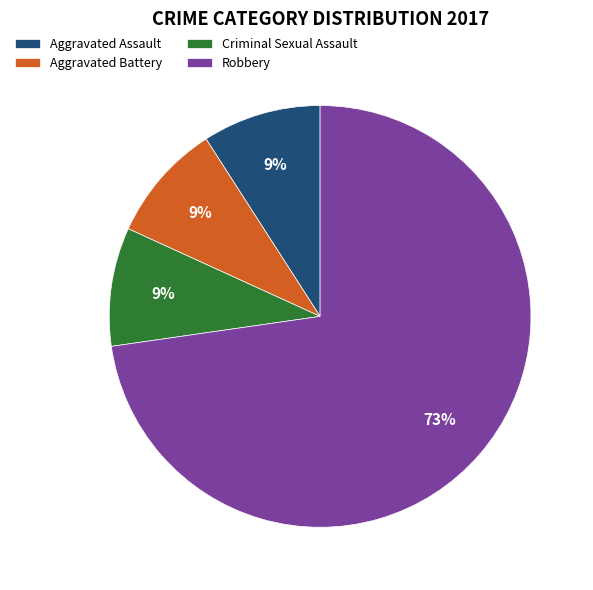

Count the number of slices in the pie.

4